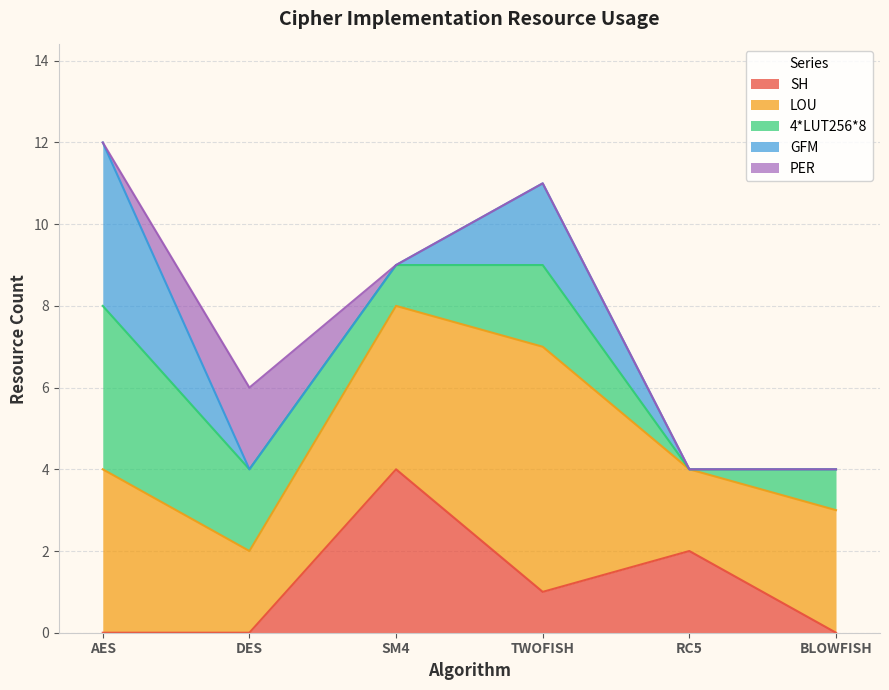

Which has a higher value, RC5 or TWOFISH?

RC5